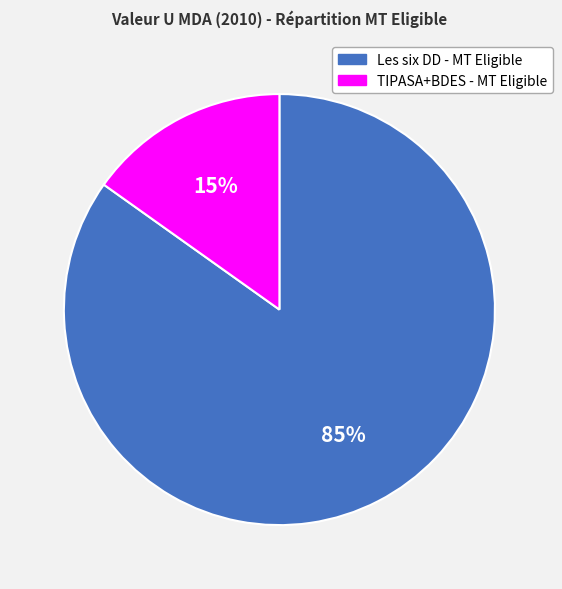

Is it true that TIPASA+BDES - MT Eligible is 15% of the pie?

True